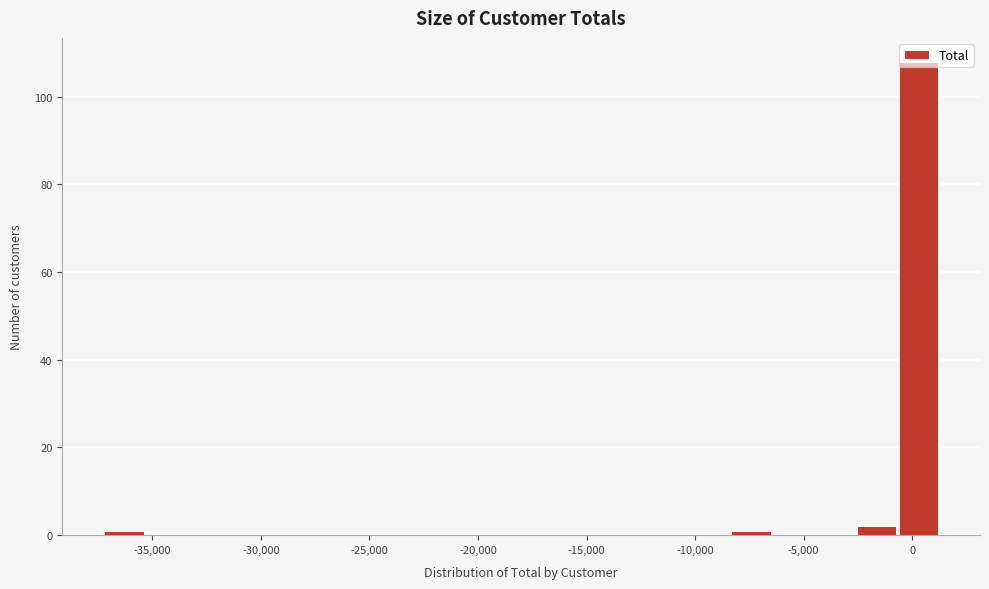

Around what value on the x-axis is the tallest bar? Give the approximate position of its centre, as read against the axis.

500